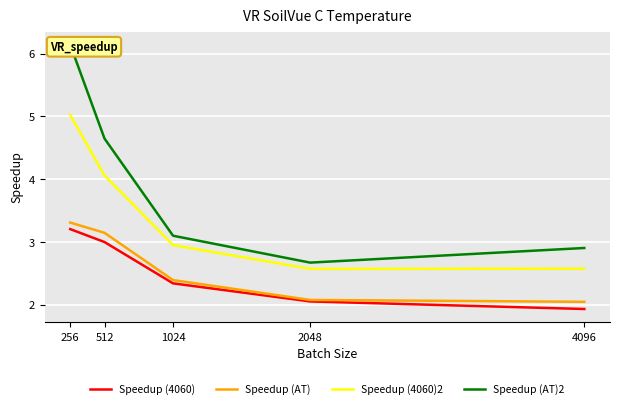

What is the greatest value displayed?

6.1